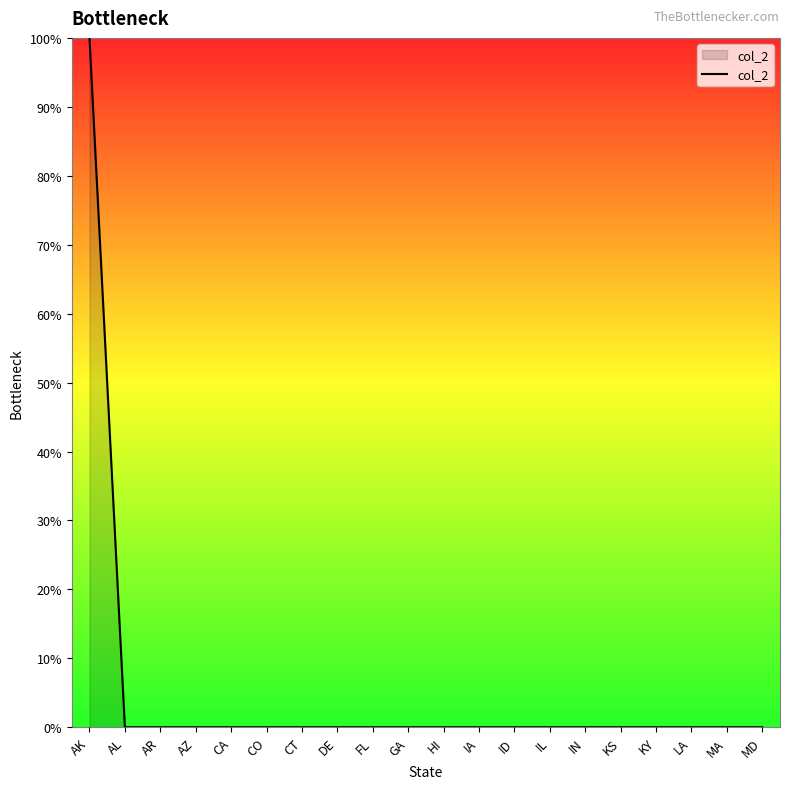

Does the chart have visible grid lines?

No